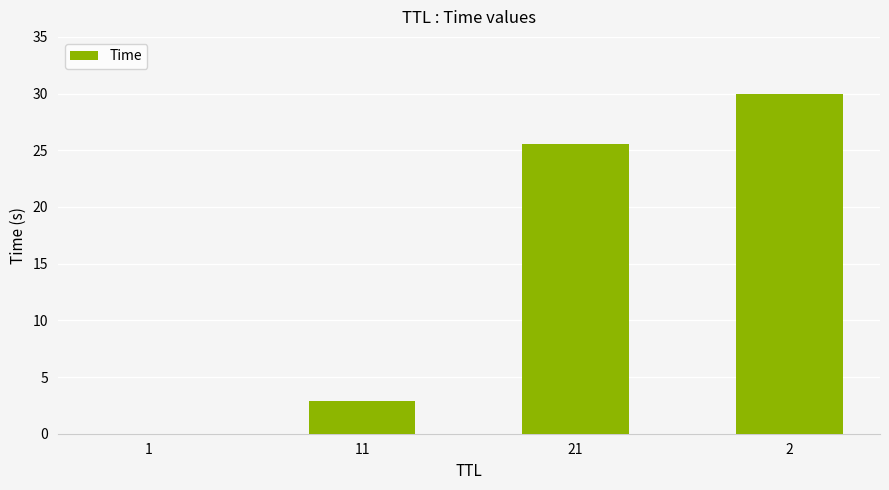

What is the sum of all values?

58.4